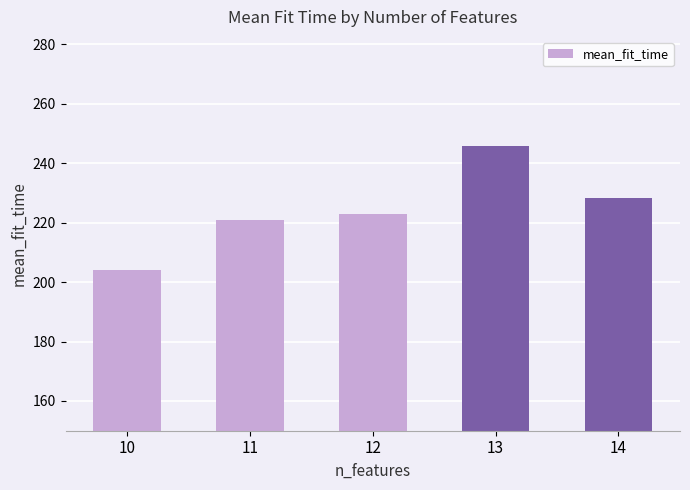

The value at 10 is 204.0. True or false?

True